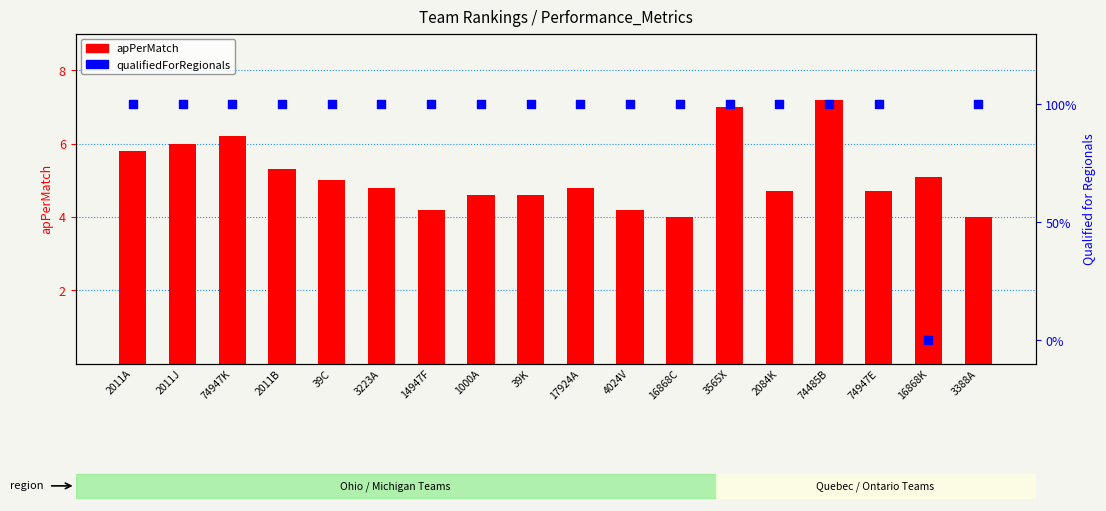

At how many categories does at least one series exceed 6?

3